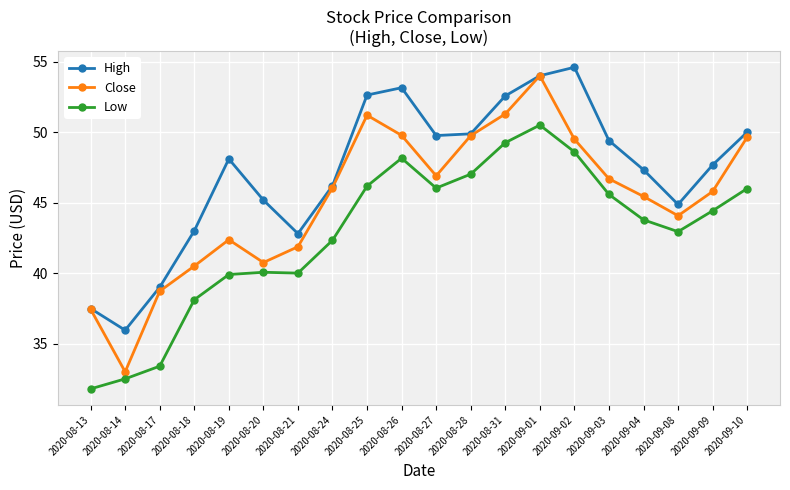

Rank the series by their average value, from lowest to highest.

Low, Close, High